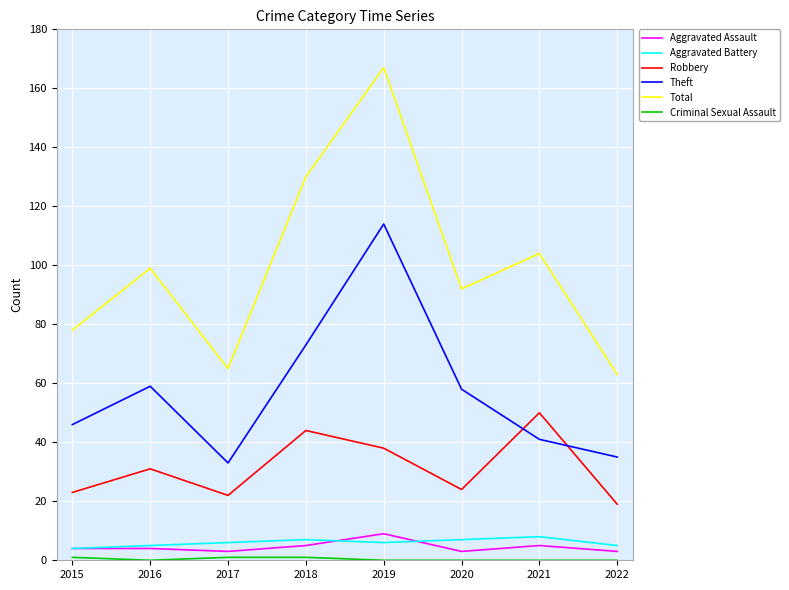

What is the total value across all series at 2015?

156